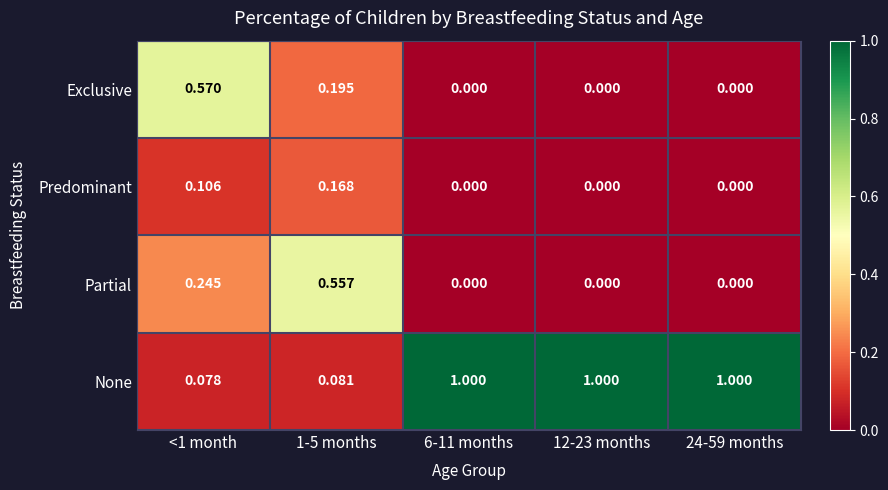

At <1 month, list the series in order from smallest to largest.

None, Predominant, Partial, Exclusive